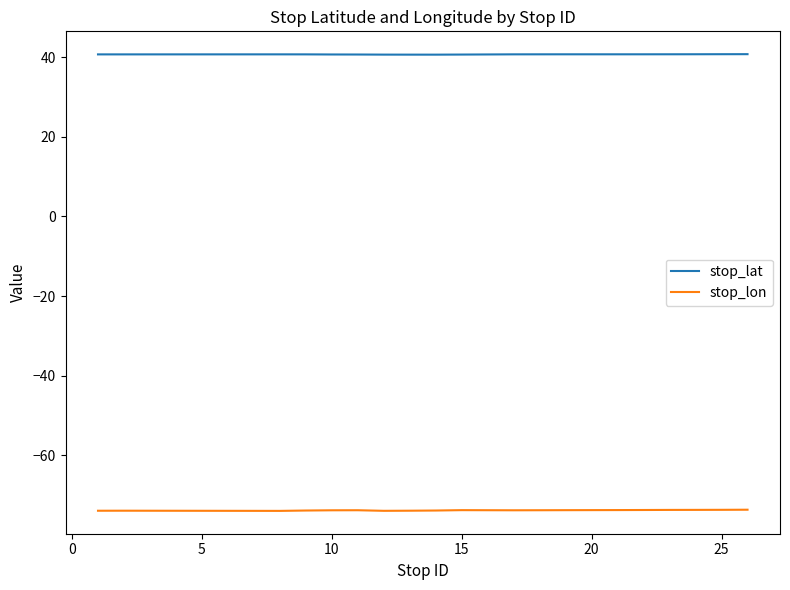

In stop_lat, how many points are lower than both neighbors (excluding endpoints)?

2